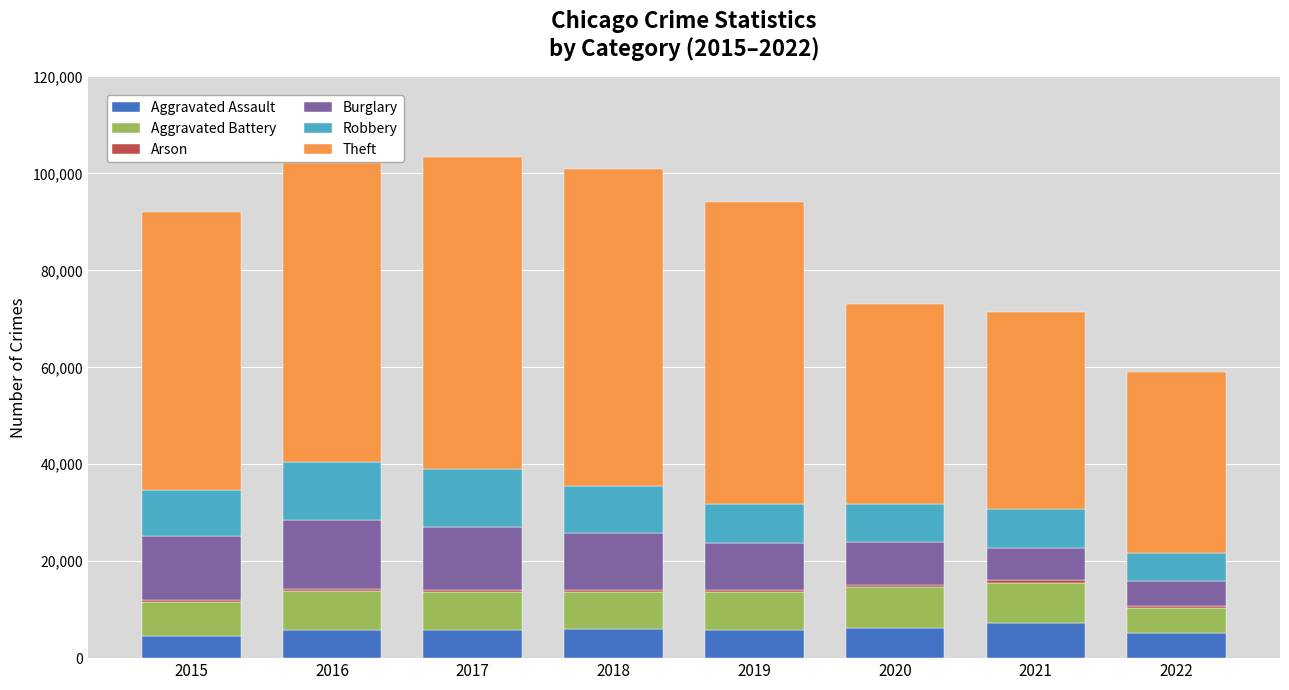

The value of Aggravated Assault at 2016 is 5712. True or false?

True